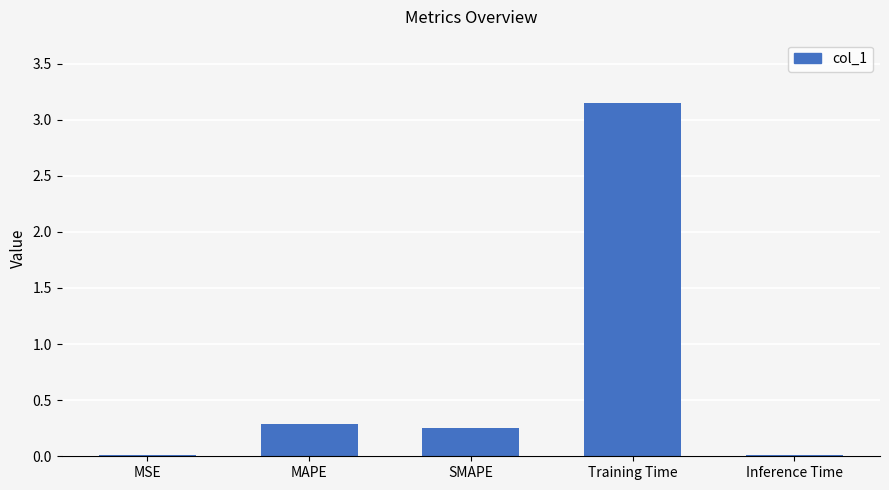

The chart shows a value of 0.3 at MAPE. True or false?

True